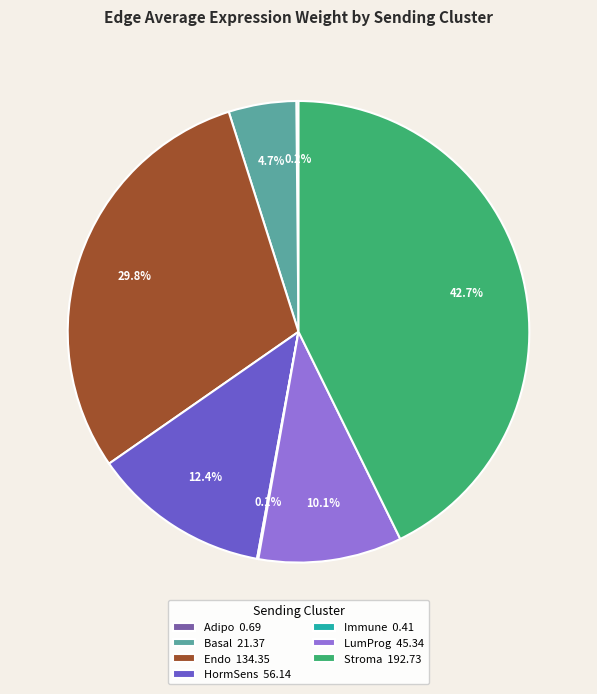

What percentage is NOT represented by Endo 134.35?

70.2%